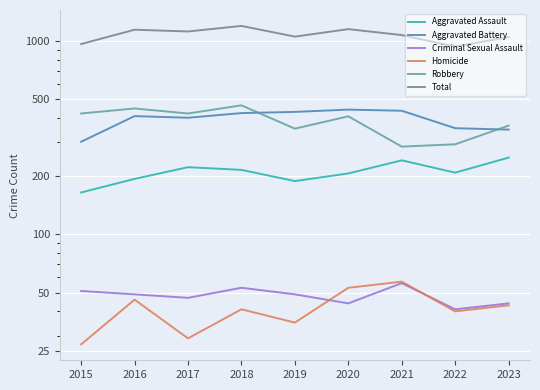

At how many categories does at least one series exceed 1083?

4